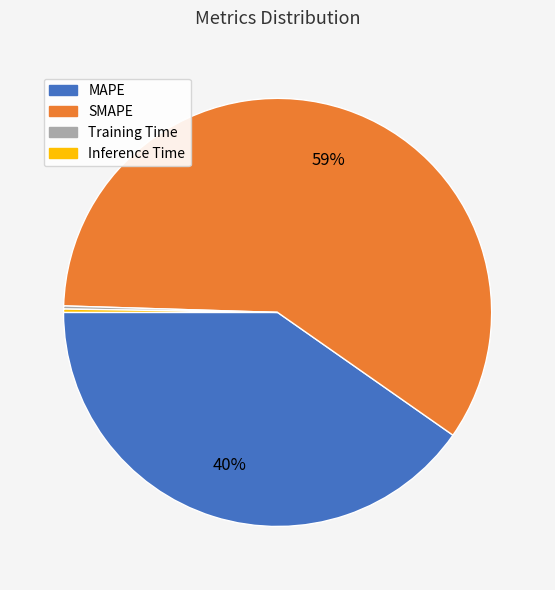

To the nearest percent, what is the average slice percentage?

25%